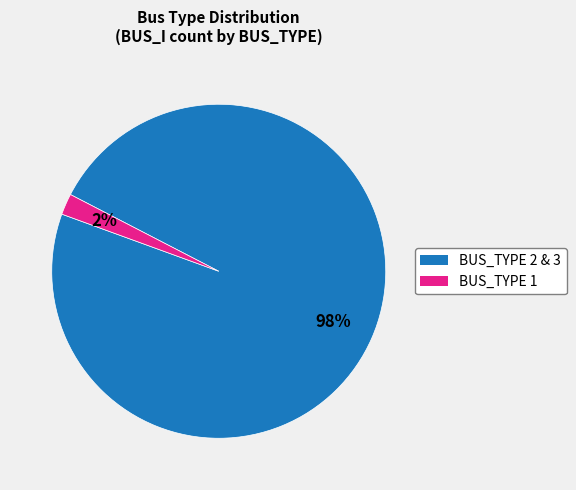

How many slices are in this pie chart?

2